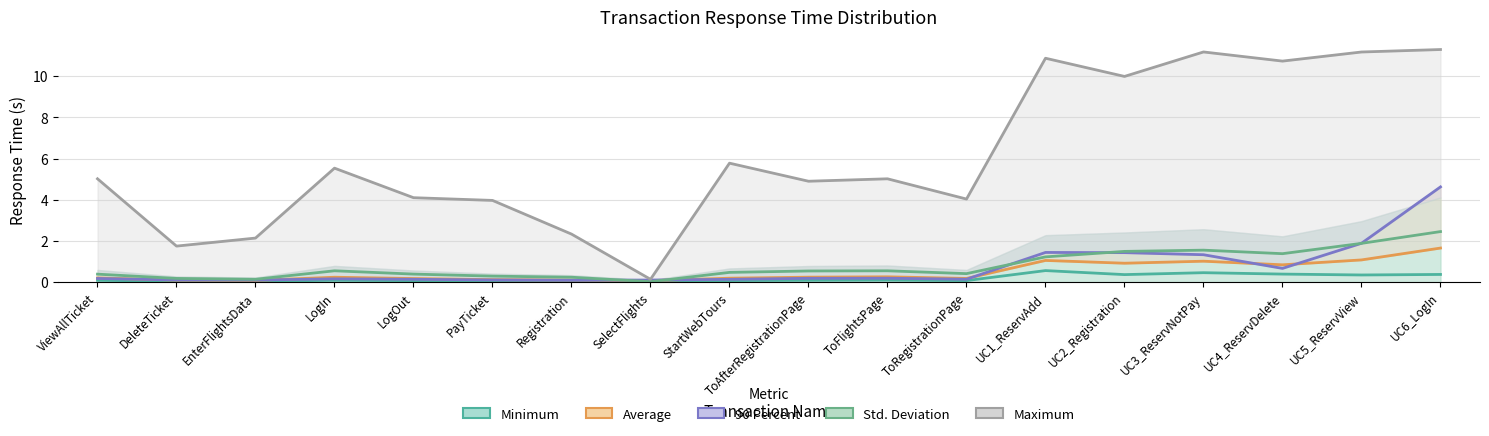

At EnterFlightsData, list the series in order from largest to smallest.

Maximum, Std. Deviation, 90 Percent, Average, Minimum